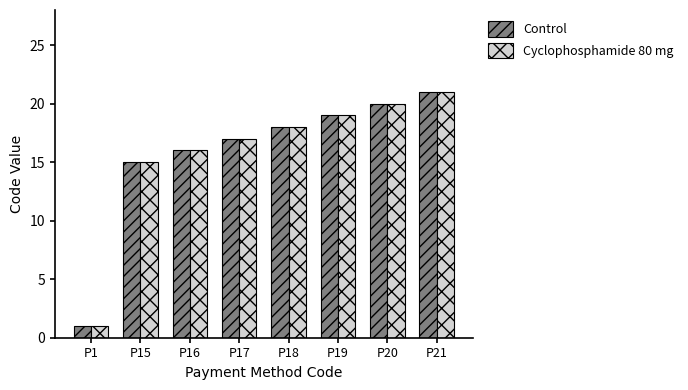

Rank the categories by Cyclophosphamide 80 mg value from lowest to highest.

P1, P15, P16, P17, P18, P19, P20, P21